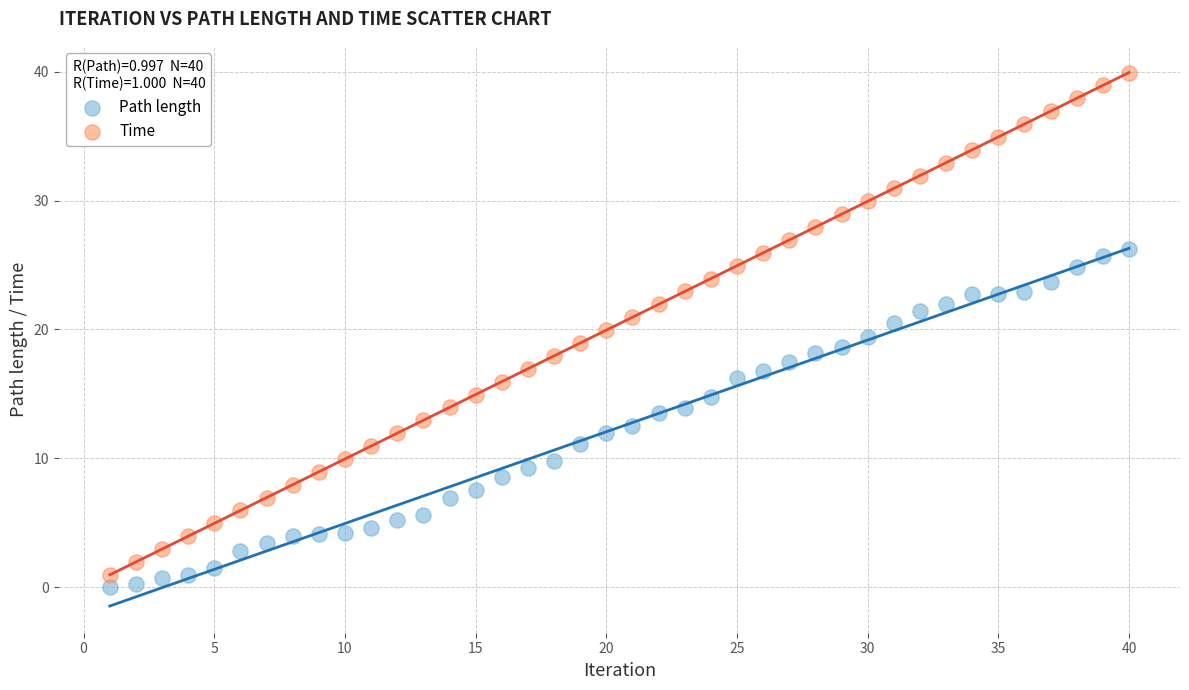

What is the X range (max minus min) for the scatter plot?

39.0